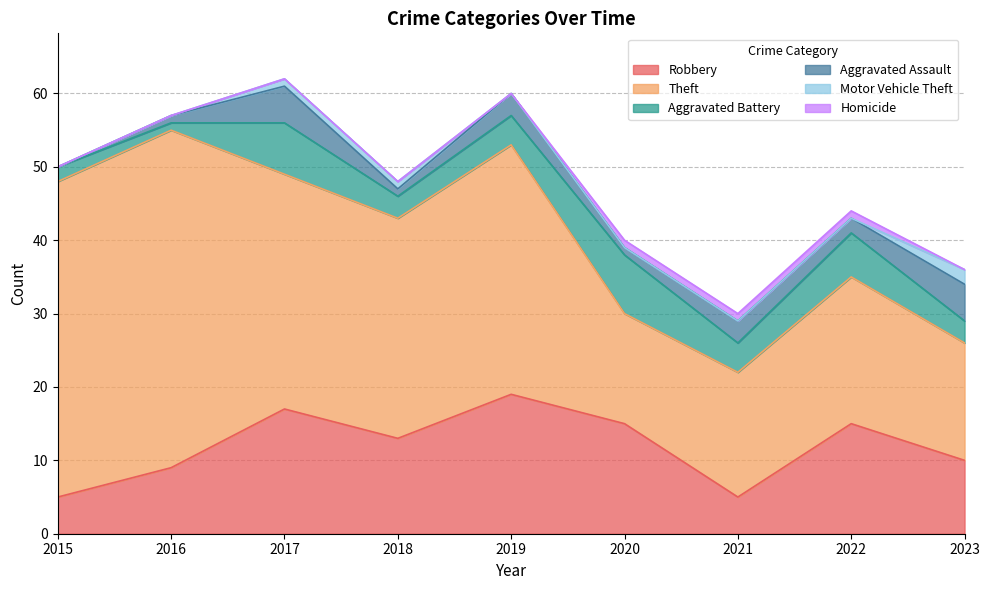

How many interior local valleys does the Robbery series have?

2